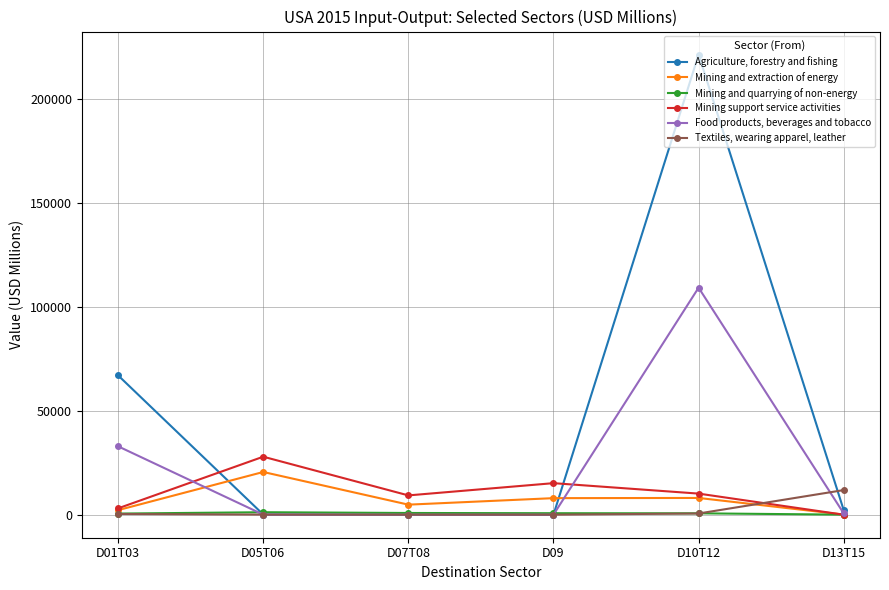

True or false: Mining support service activities and Textiles, wearing apparel, leather intersect in this chart.

True